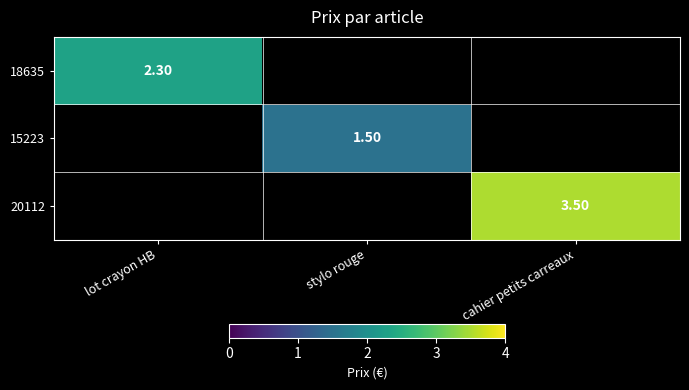

Is the value of 15223 at stylo rouge greater than the value of 20112 at cahier petits carreaux?

No